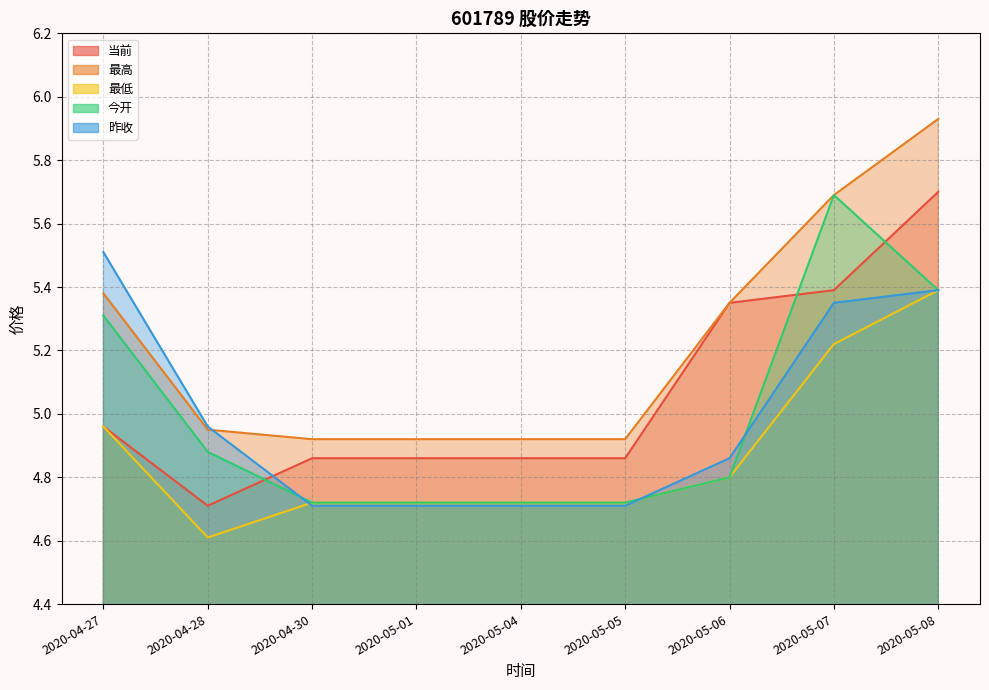

True or false: 最高 and 当前 intersect in this chart.

False